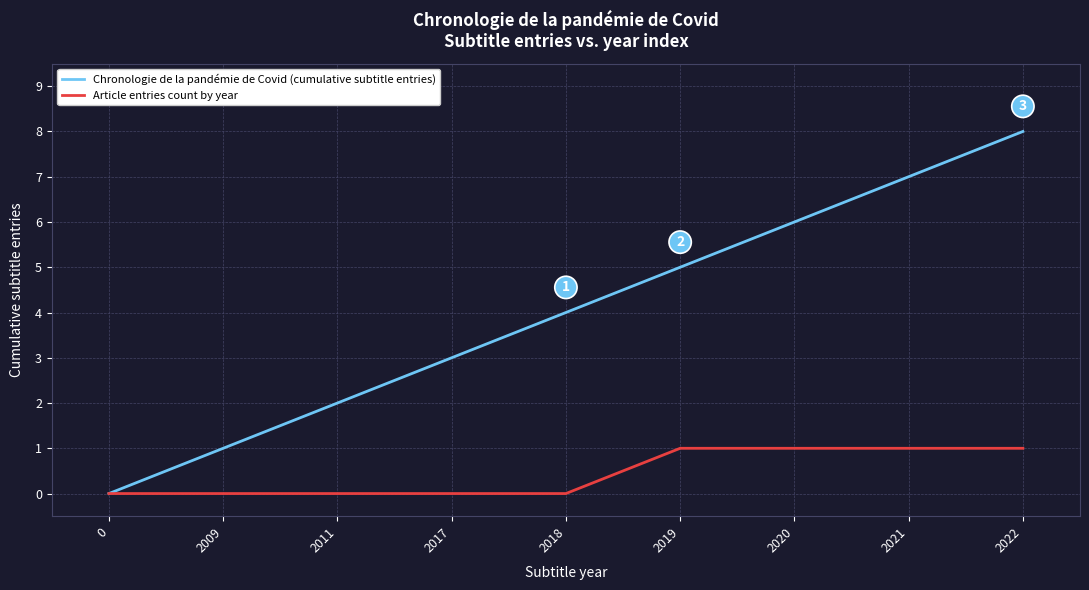

Which series has the widest spread of values?

Chronologie de la pandémie de Covid (cumulative subtitle entries)